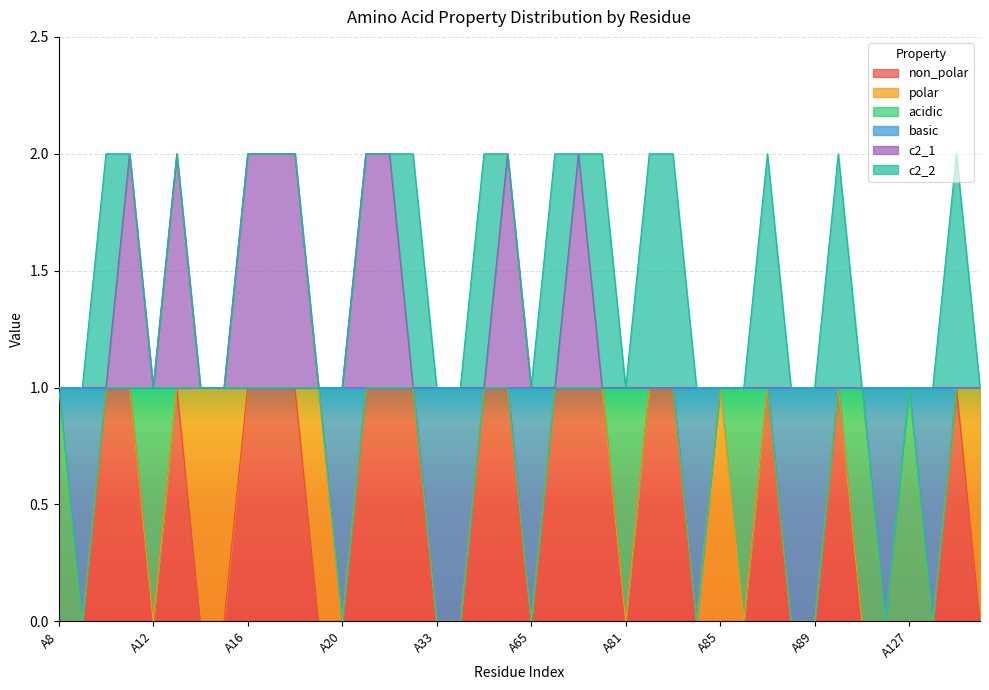

At A16, list the series in order from smallest to largest.

non_polar, basic, c2_1